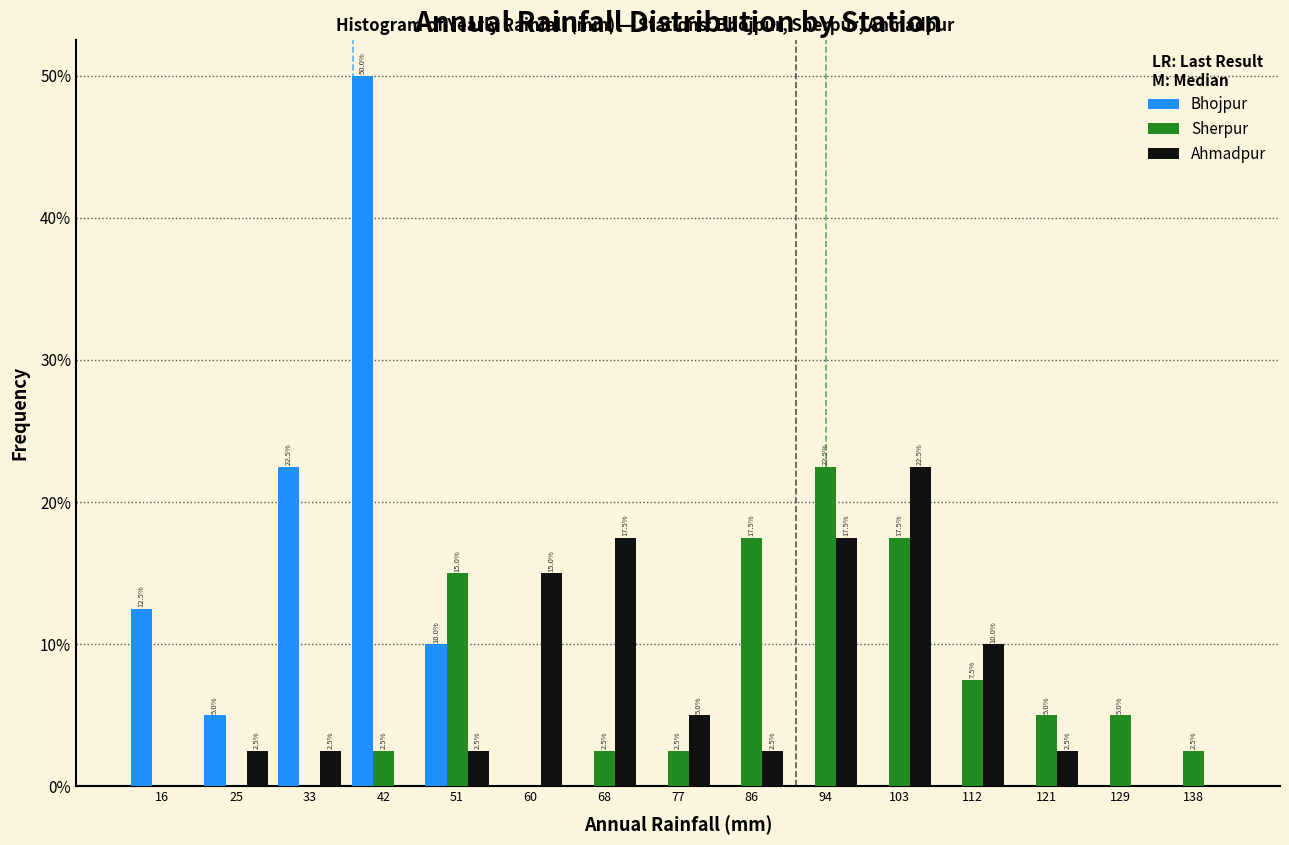

In the Sherpur series, which range on the x-axis has the tallest bar?

91 to 99